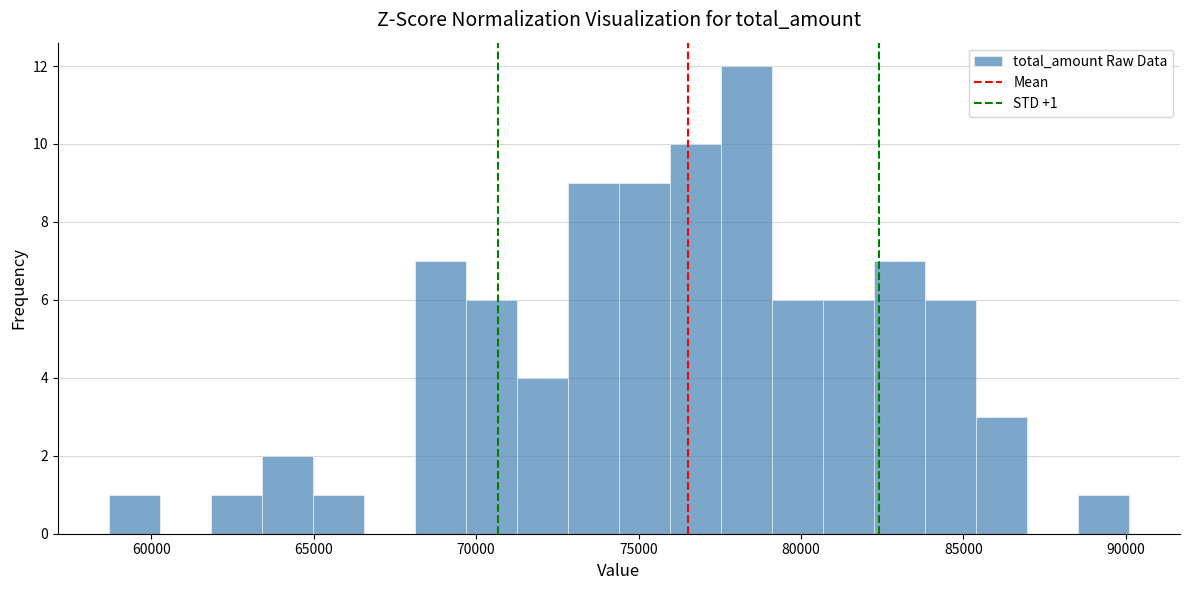

Read against the x-axis, roughly where is the centre of the tallest bar?

78500